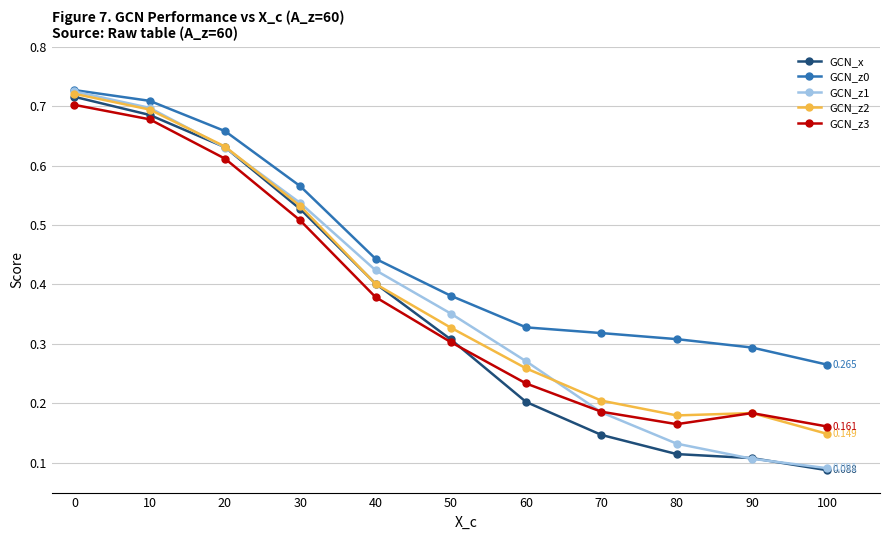

Between 20 and 80, which series saw the biggest shift?

GCN_x